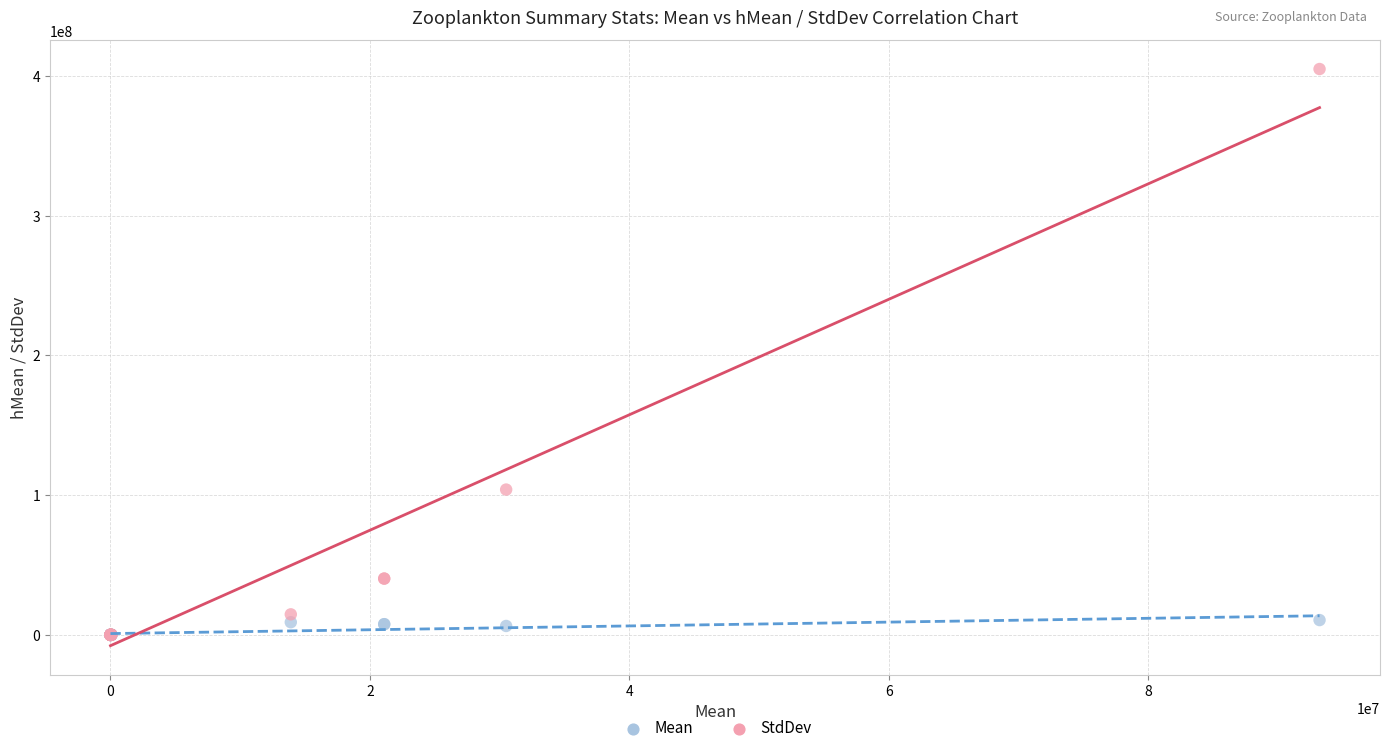

Across all series, what Y value is closest to 202500000?

104000000.0